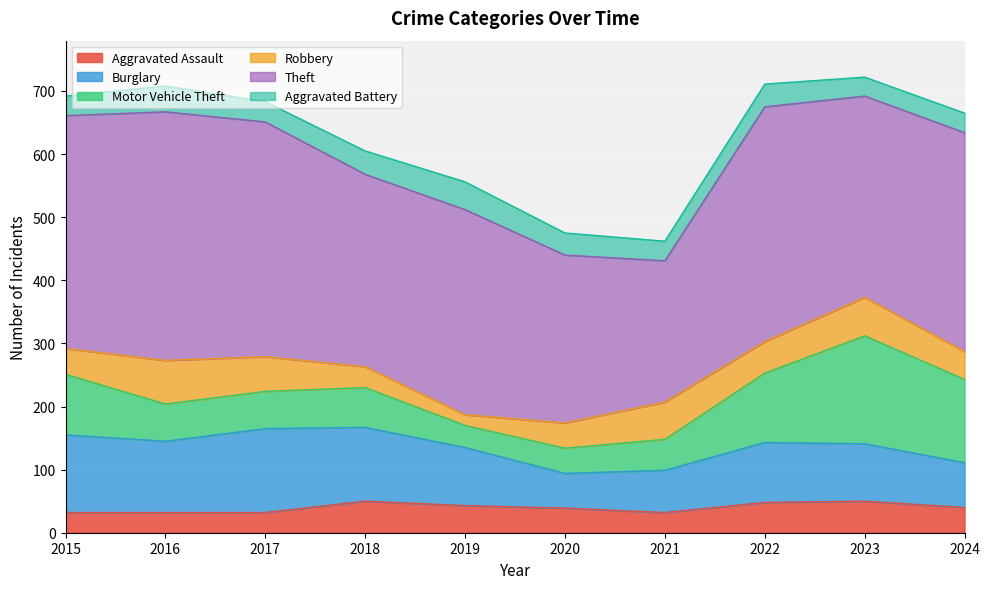

The value of Robbery at 2020 is 59. True or false?

False